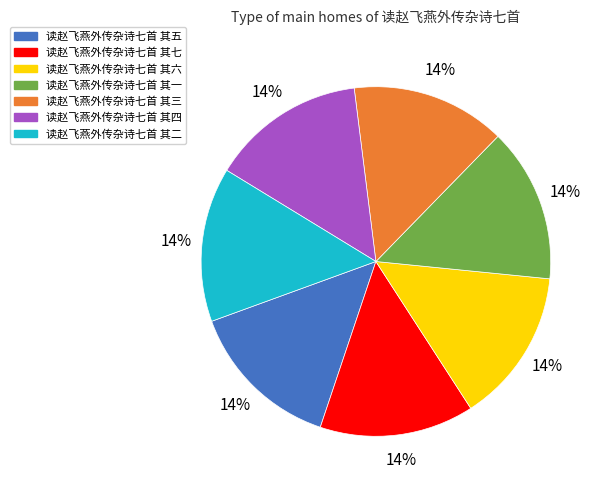

How many slices are in this pie chart?

7